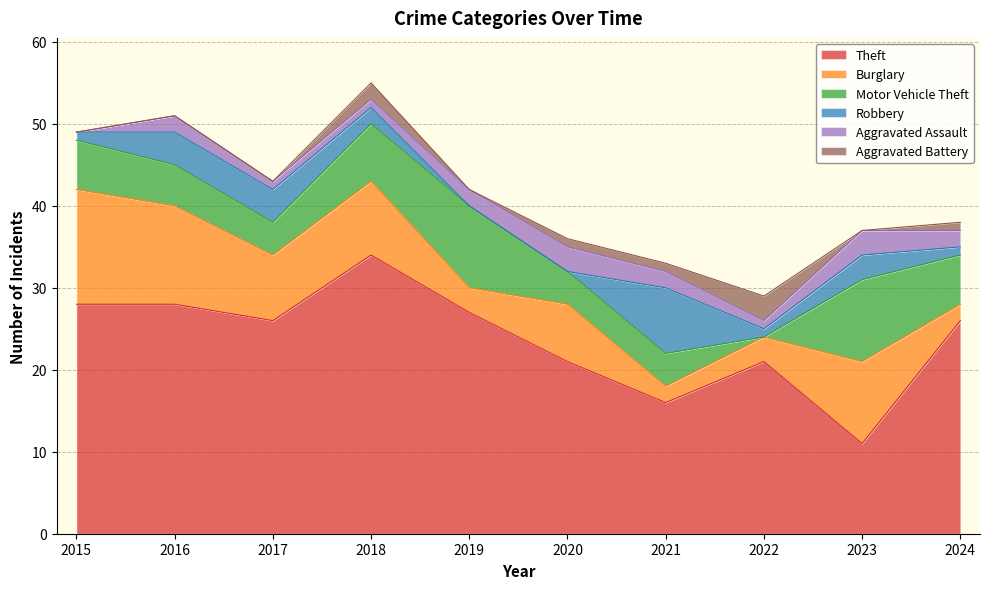

Where is Aggravated Battery nearest to the value 1?

2020